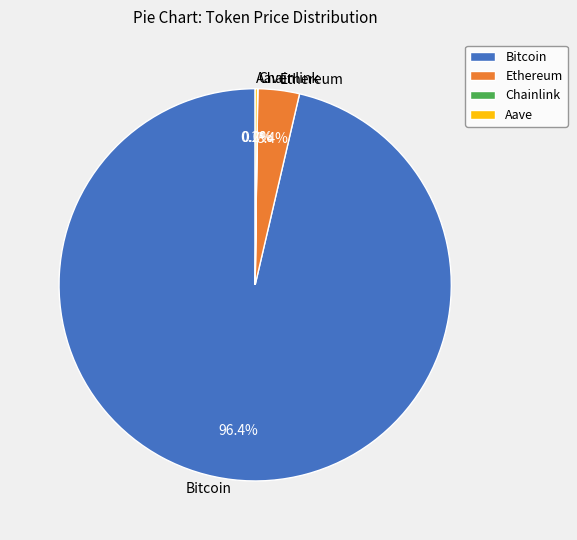

True or false: Ethereum accounts for 3% of the total.

True